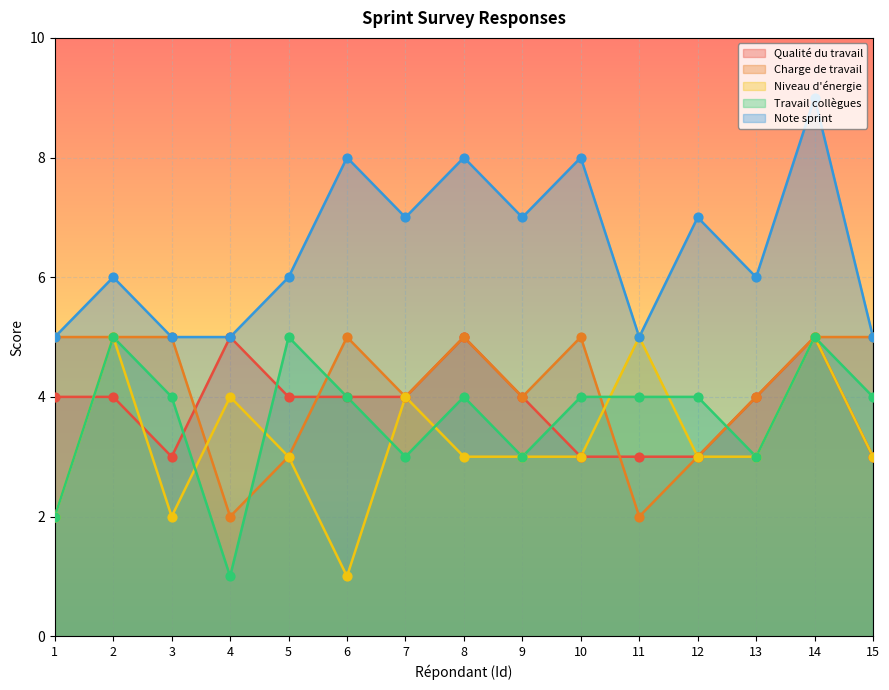

At how many categories does at least one series exceed 8?

1